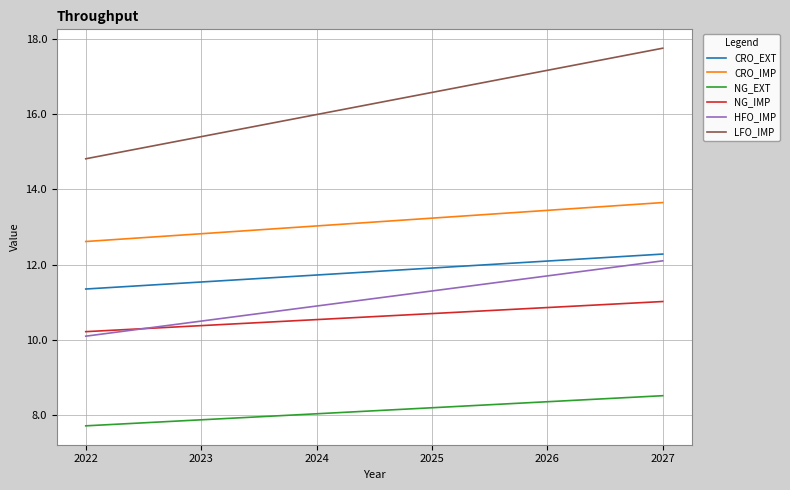

Which label corresponds to the largest value in the chart?

2027